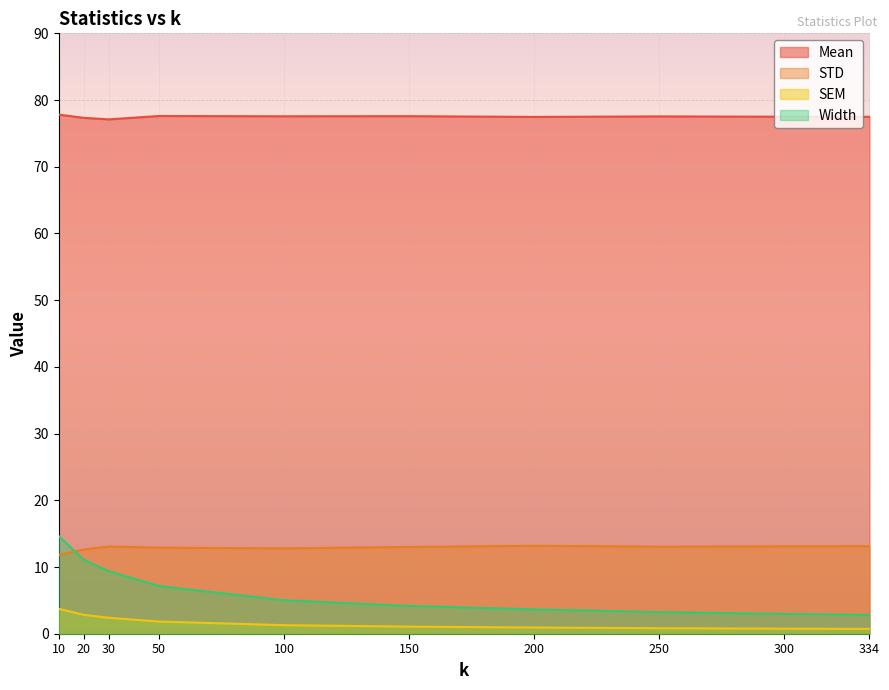

Is it true that SEM equals 1.0 at 300?

False